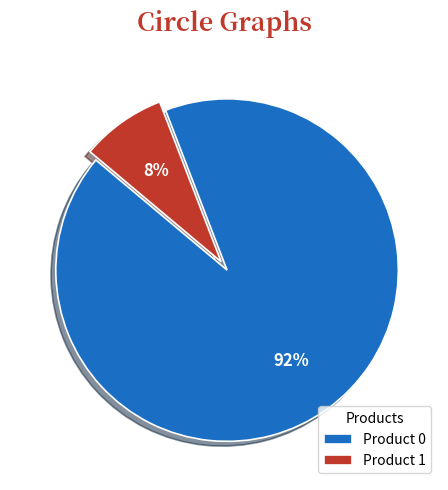

Which slice represents more than half of the pie?

Product 0